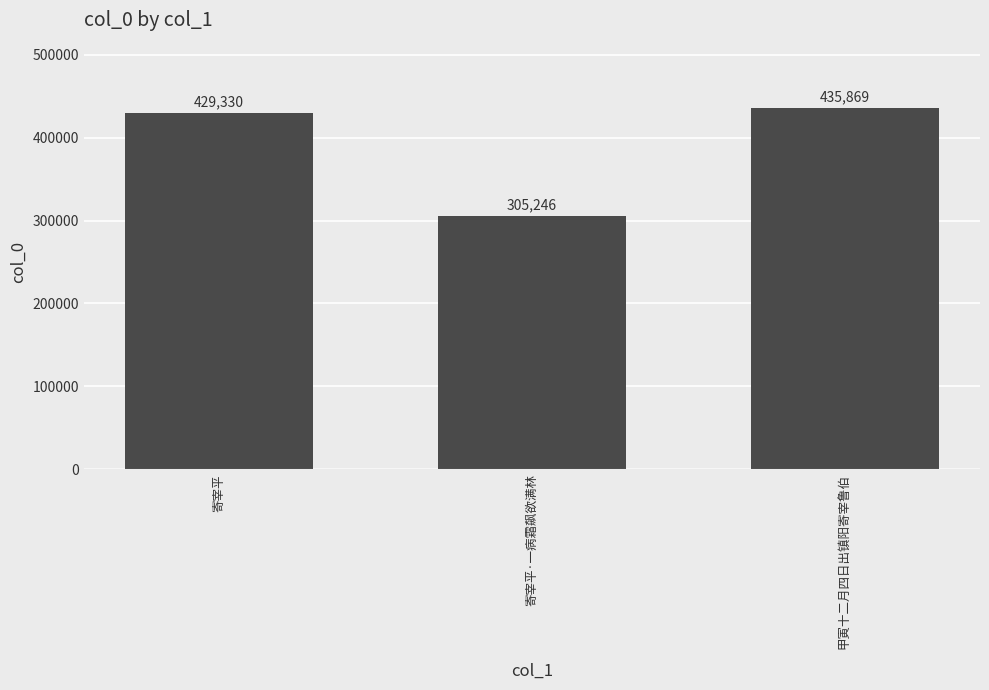

Which category has the highest value across all series?

甲寅十二月四日出镇阳寄宰鲁伯